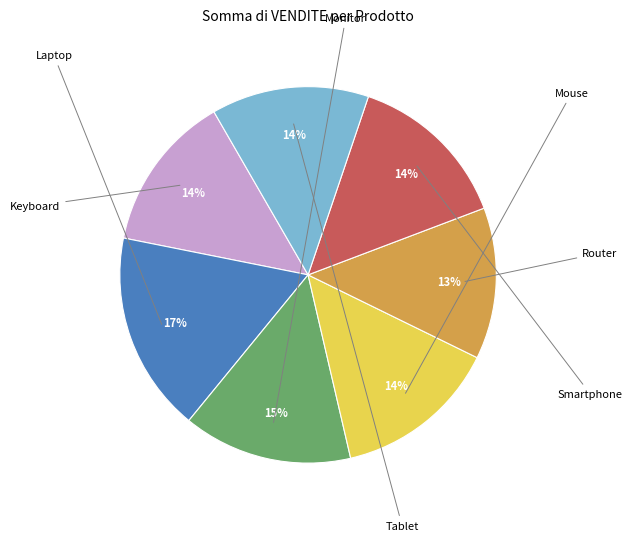

What is the largest slice in the pie chart?

Laptop